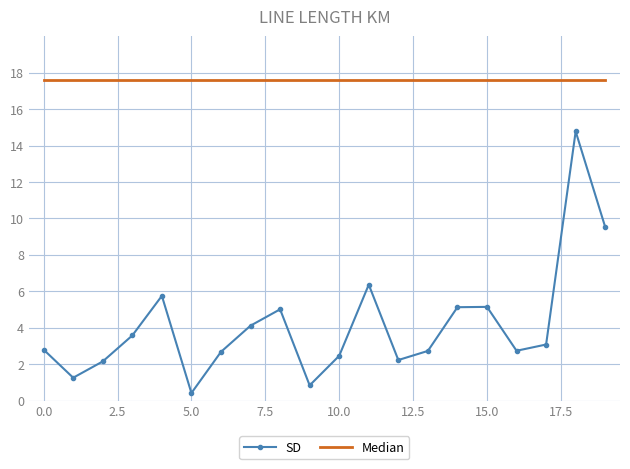

What is the maximum value shown in the chart?

17.6